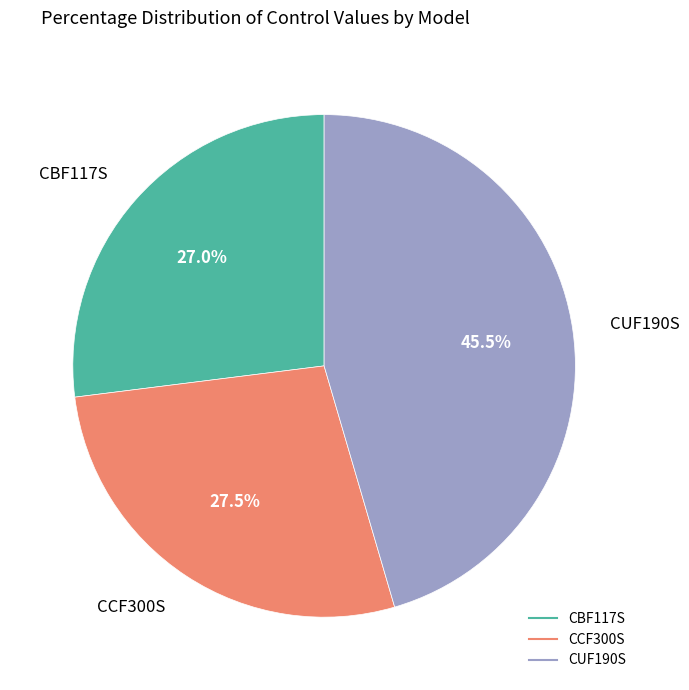

Does CUF190S account for over 50% of the chart?

No